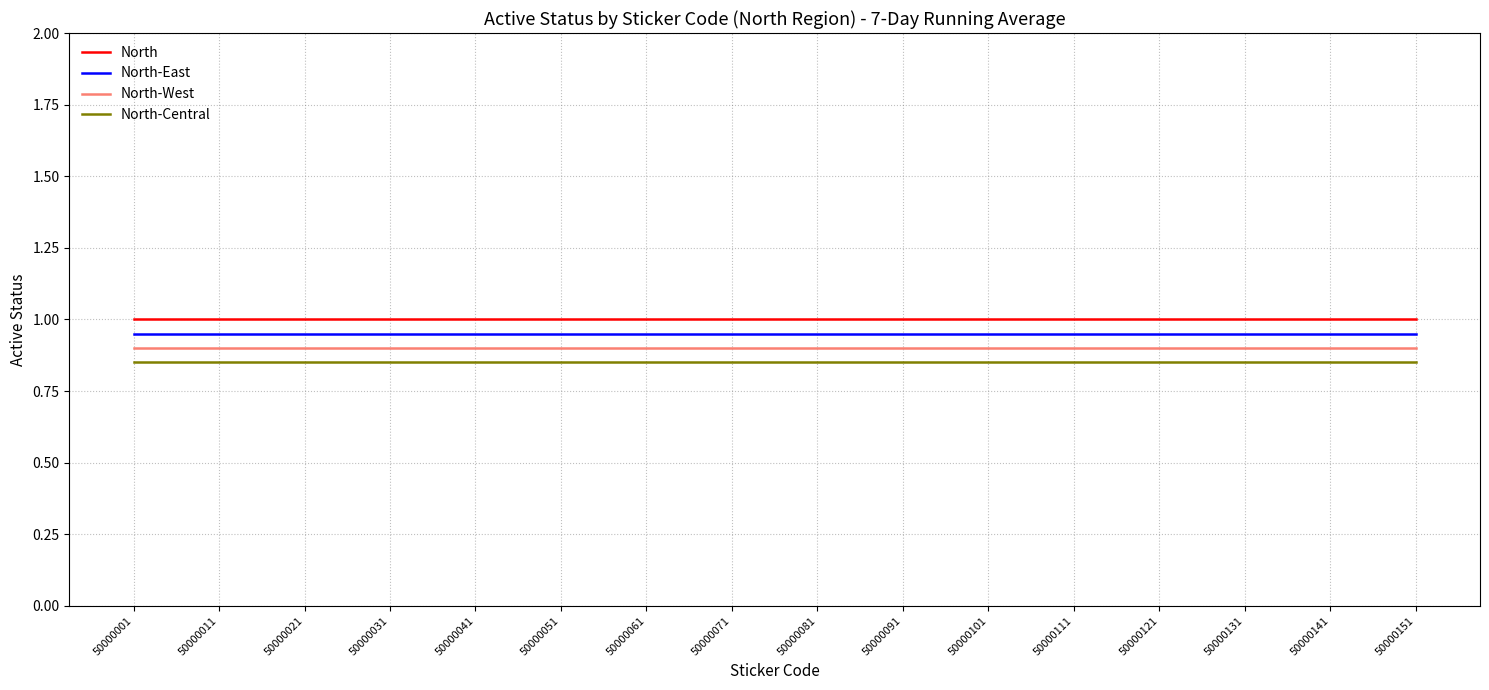

True or false: North-East and North-West intersect in this chart.

False